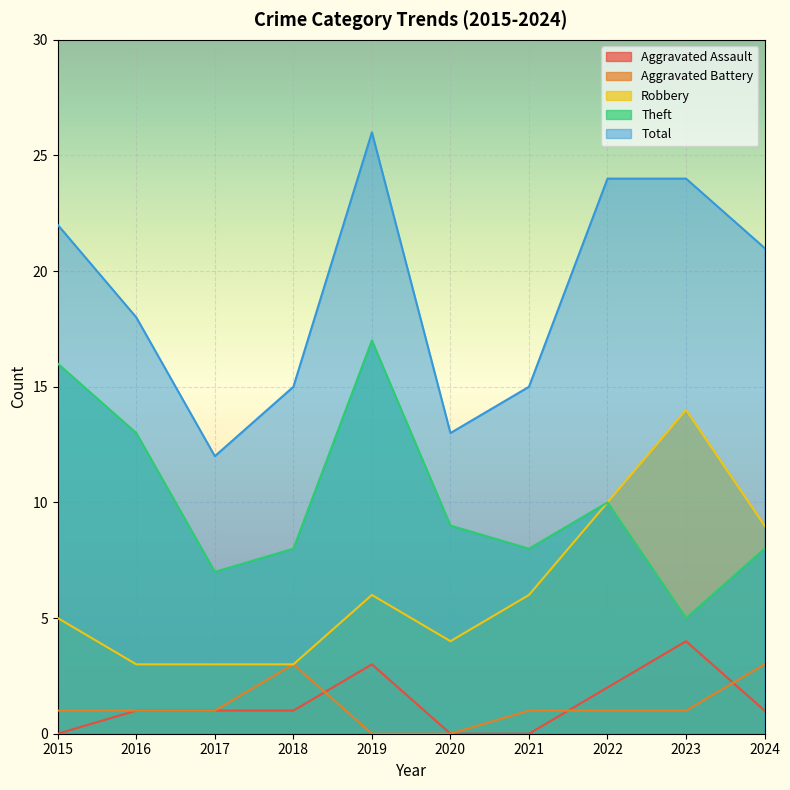

True or false: Total and Aggravated Assault intersect in this chart.

False